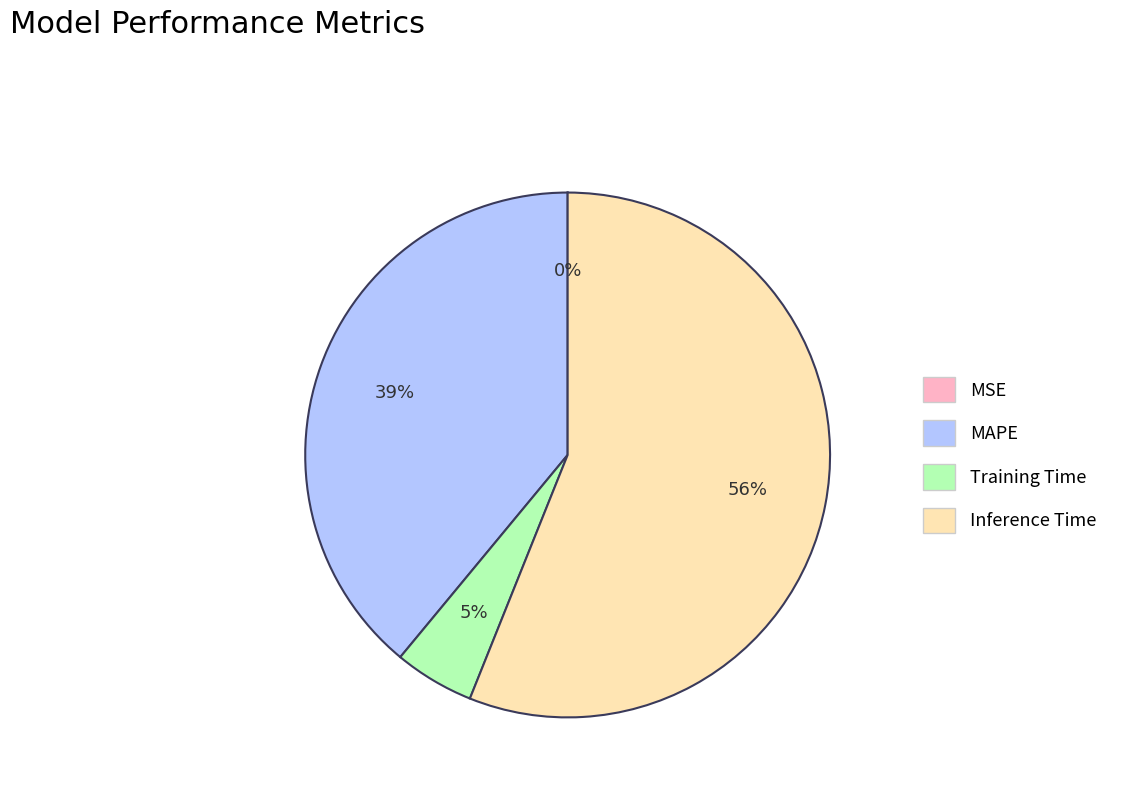

To the nearest percent, what portion does Training Time represent?

5%